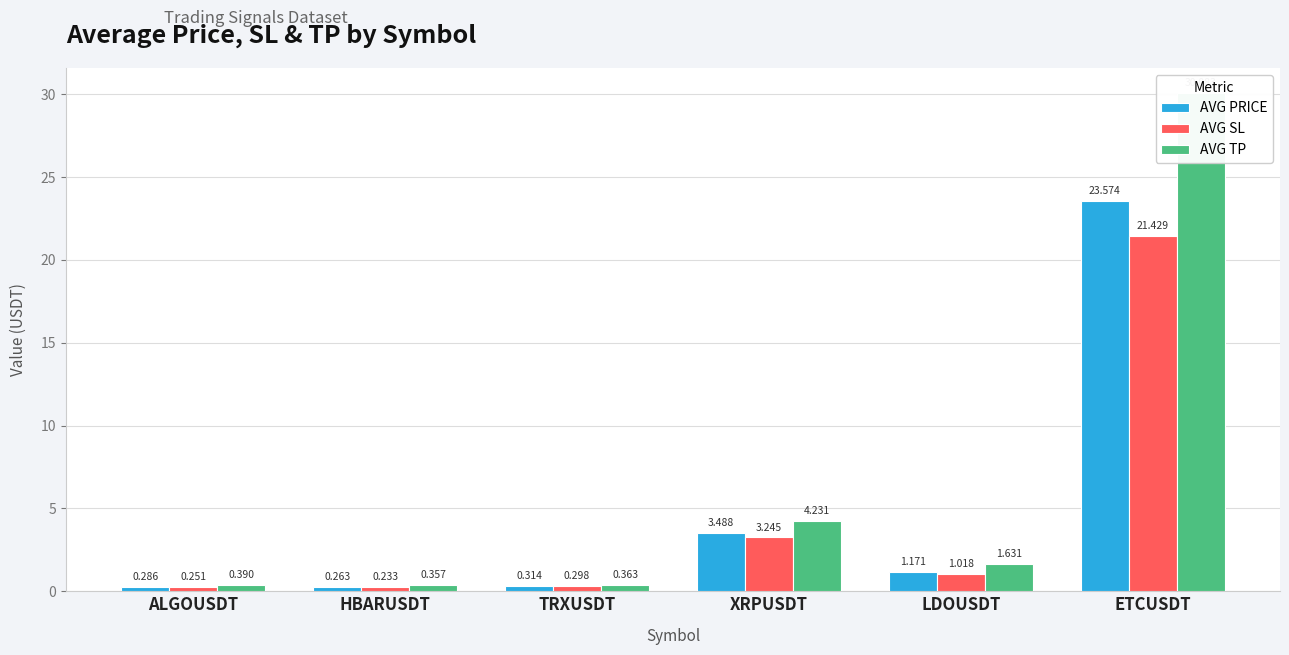

Is the value of AVG TP at TRXUSDT greater than the value of AVG PRICE at ALGOUSDT?

Yes